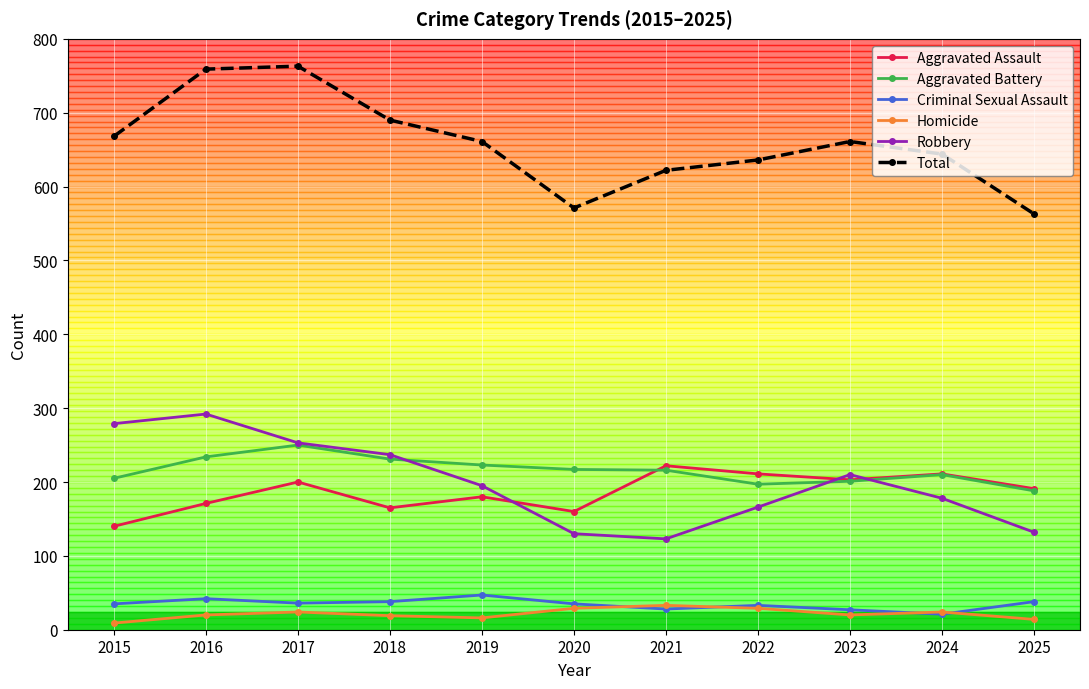

How many lines are shown in the chart?

6